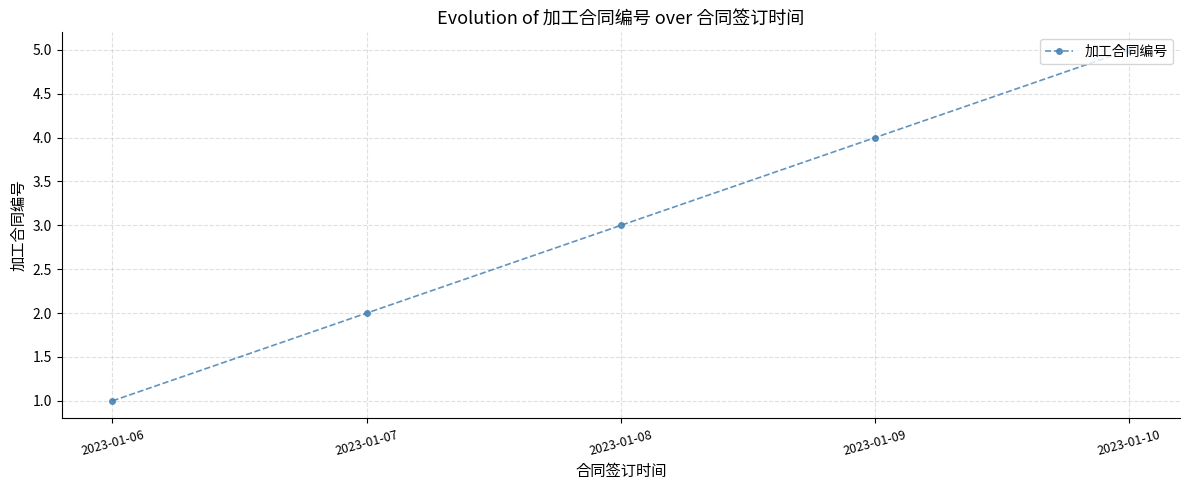

Count the values in the range 2 to 4.

3